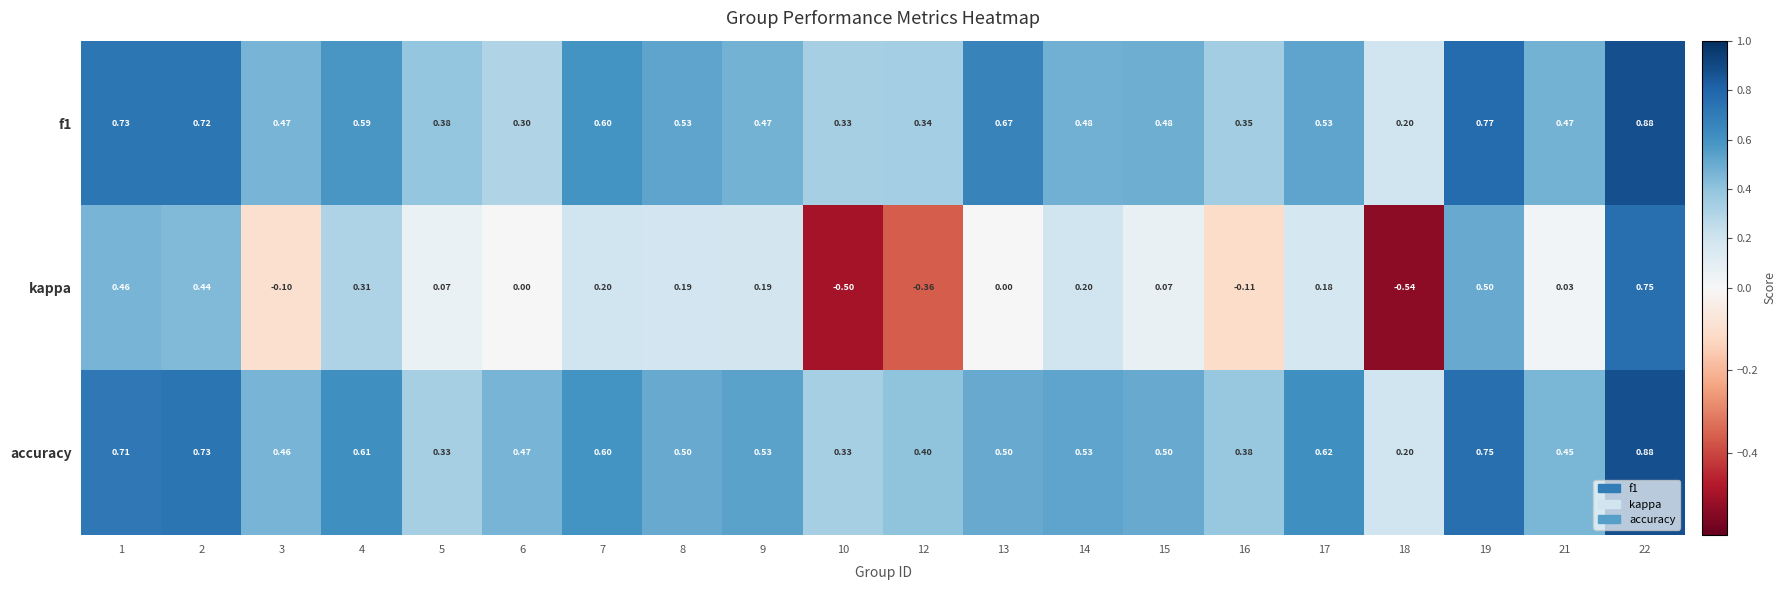

Which series has the largest range (max minus min)?

kappa